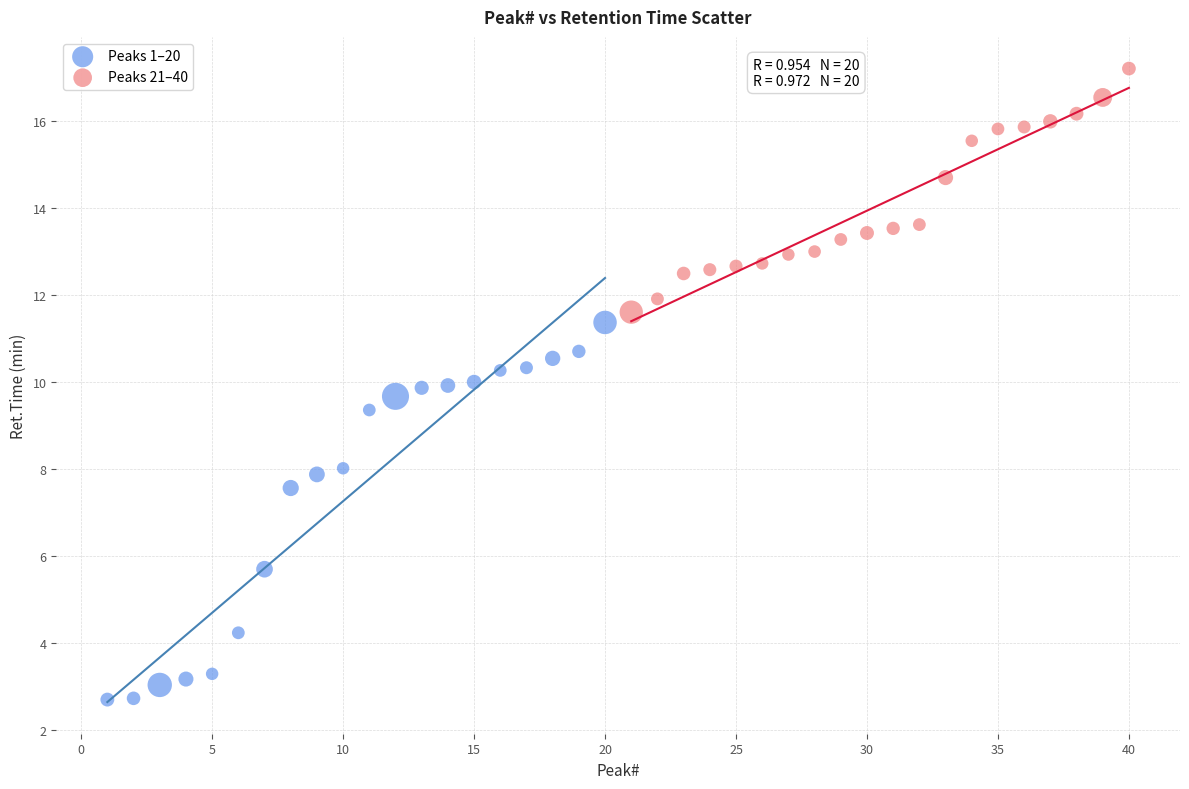

Which series contains the lowest Y value?

Peaks 1–20